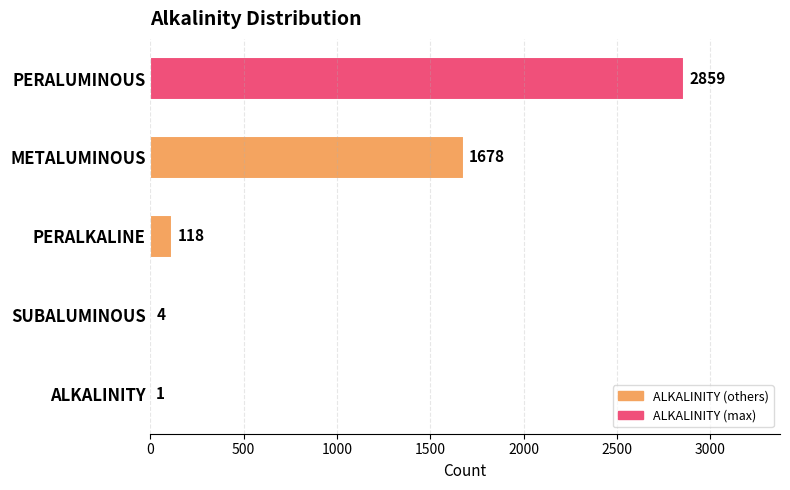

What is the greatest value displayed?

2859